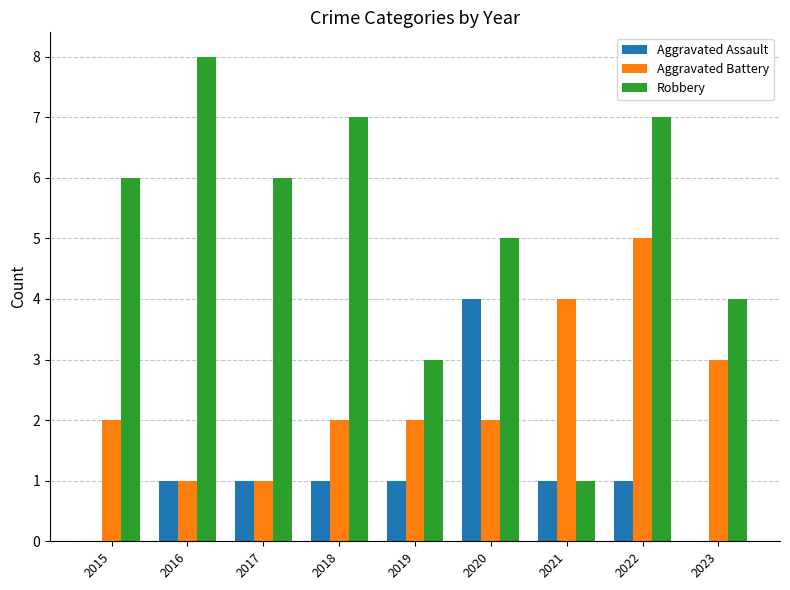

True or false: Robbery has a value of 11 at 2018.

False